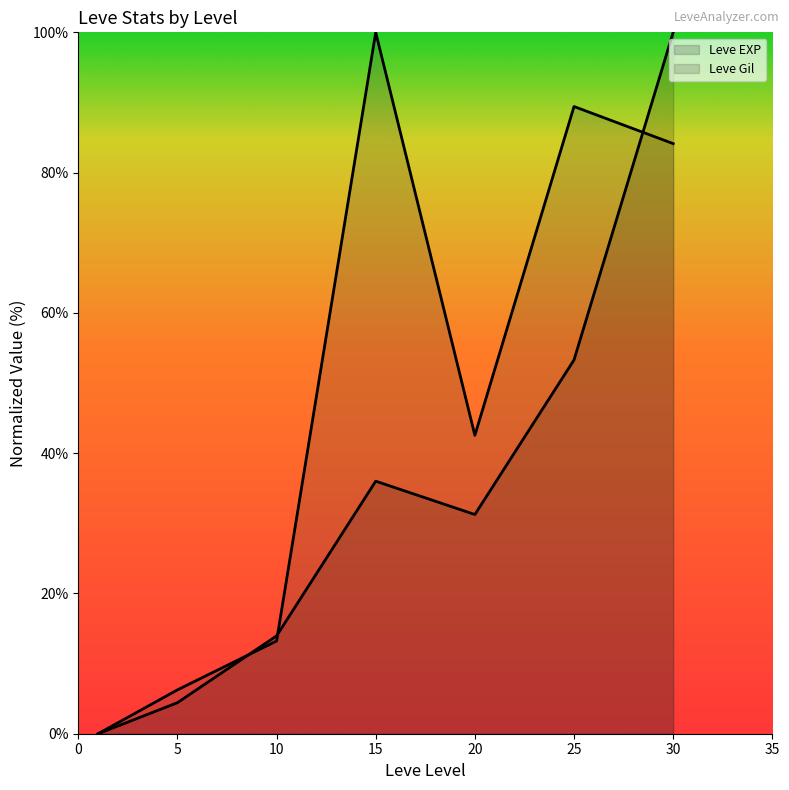

True or false: Leve EXP has more than 0 interior local peaks.

True